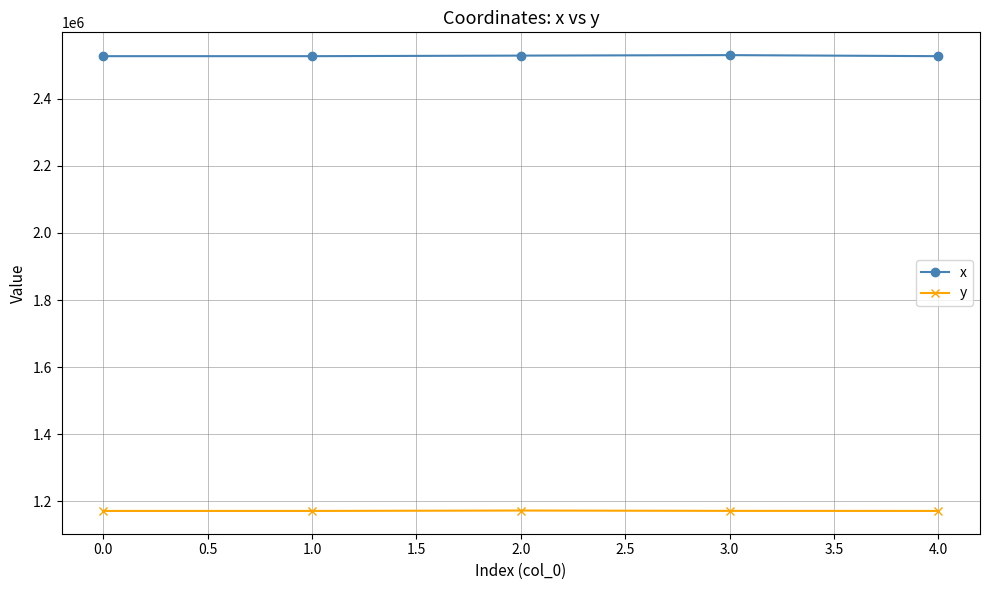

At how many categories does at least one series exceed 2199058?

5